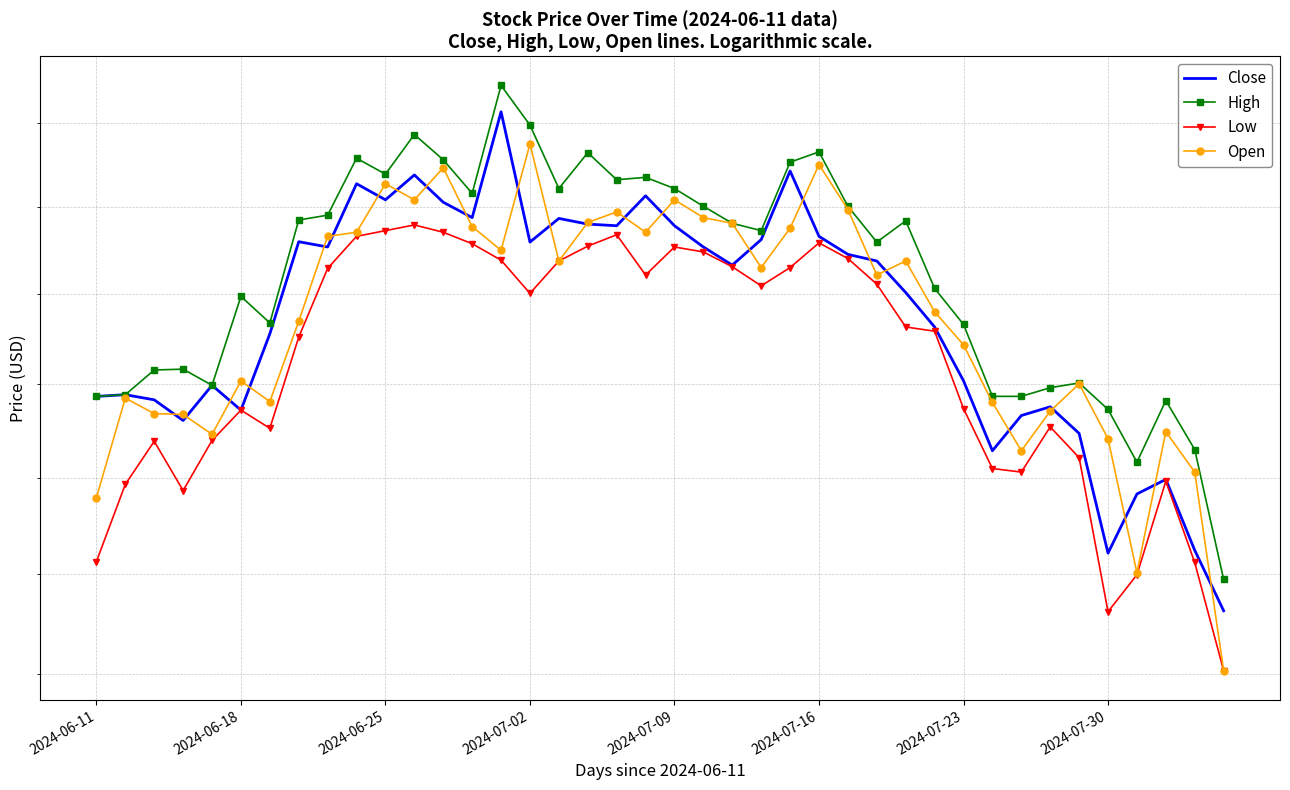

True or false: High and Low cross at least once.

False